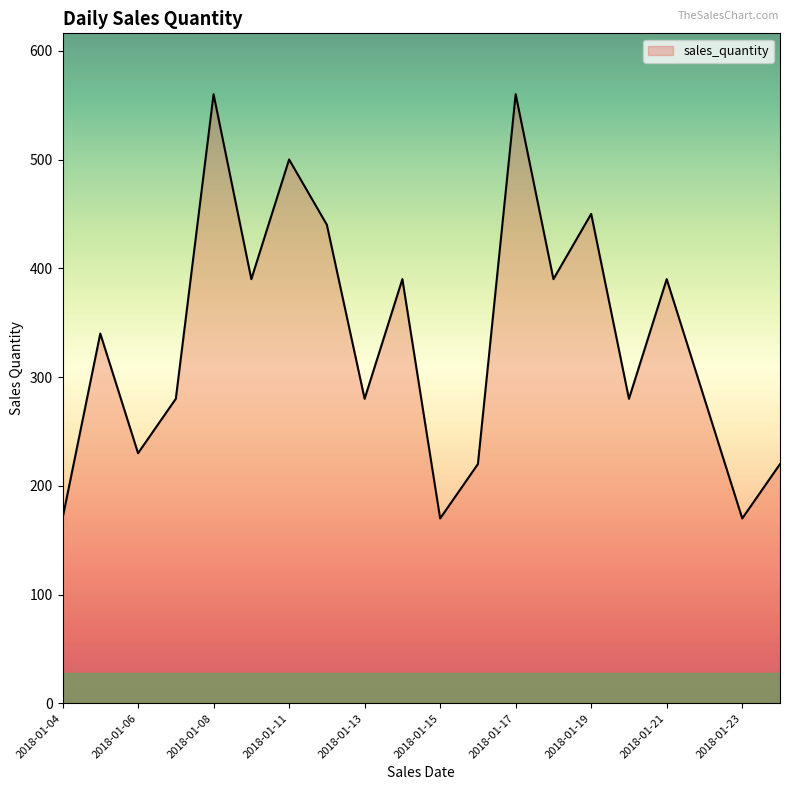

What is the difference between the maximum and minimum values?

390